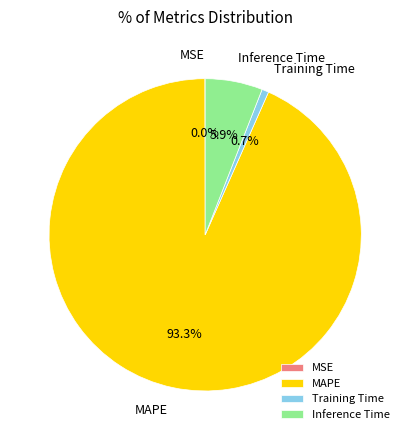

The MAPE slice represents 93% of the pie. True or false?

True